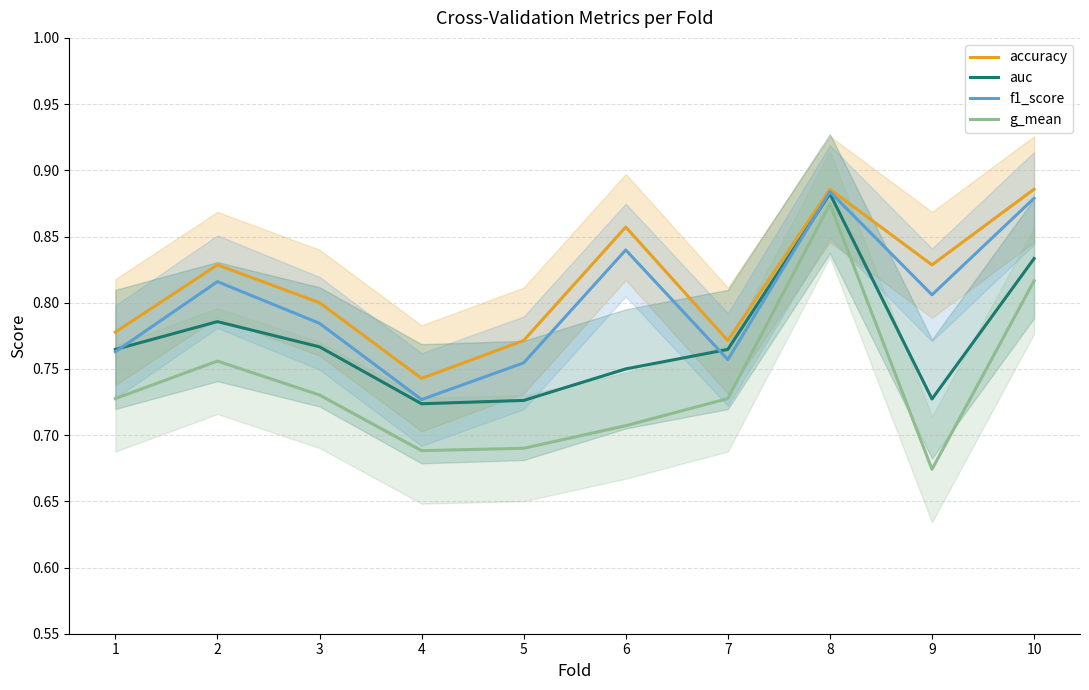

Rank the series by their maximum value, from lowest to highest.

g_mean, auc, f1_score, accuracy